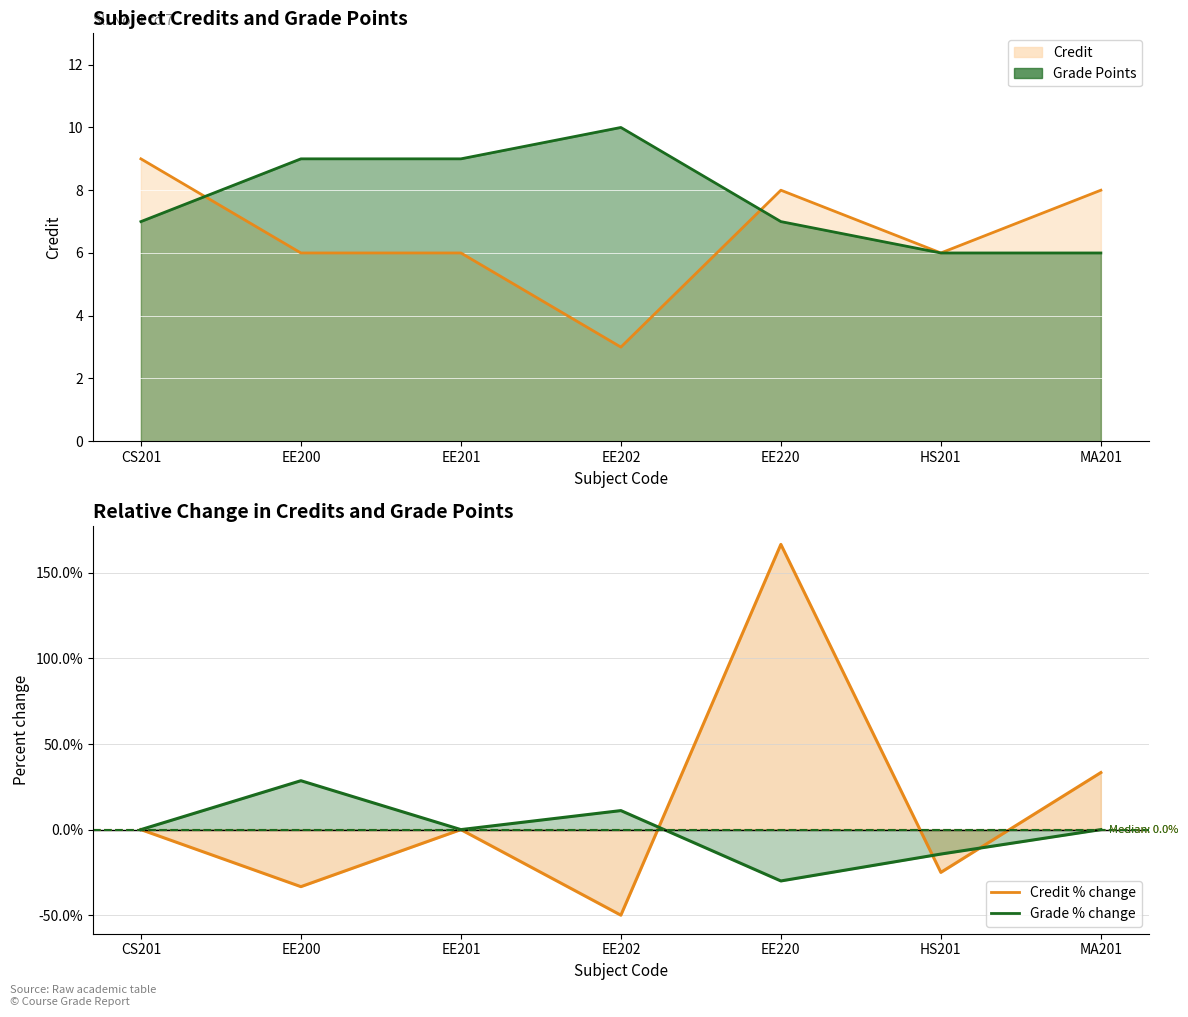

What is the label of the 4th point from the left?

EE202